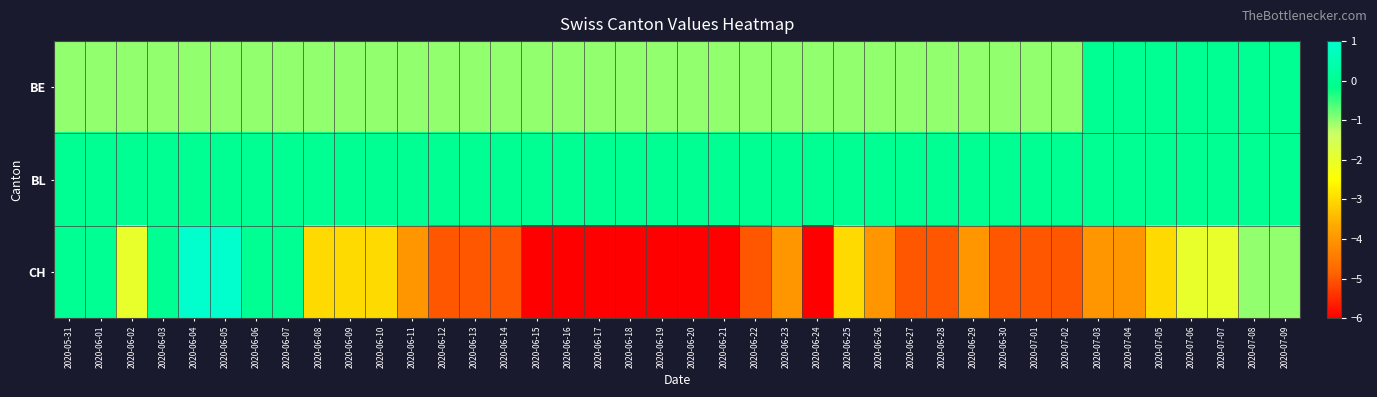

Which series has the largest range (max minus min)?

CH